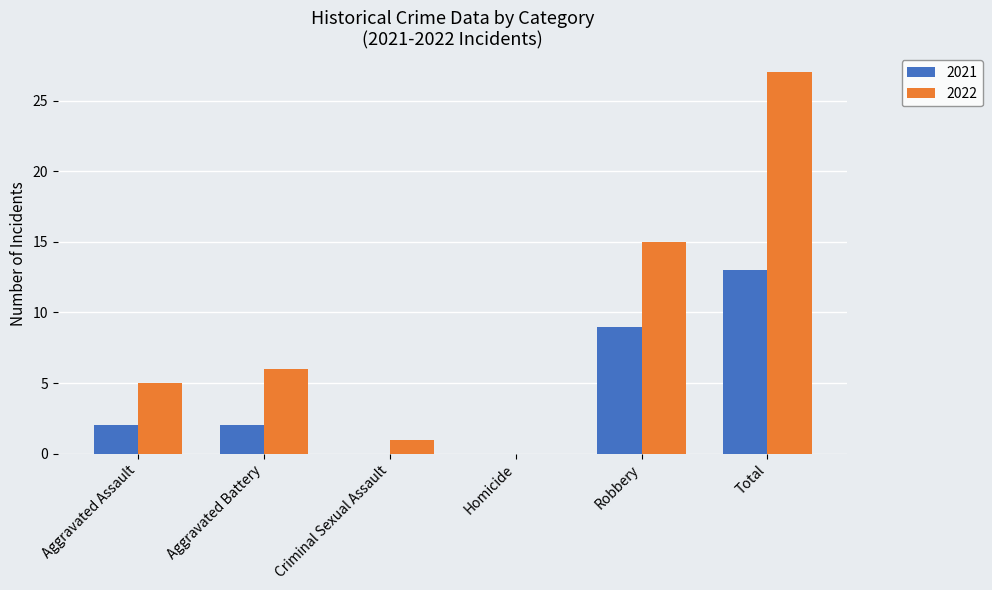

True or false: 2022 has a value of 0 at Homicide.

True